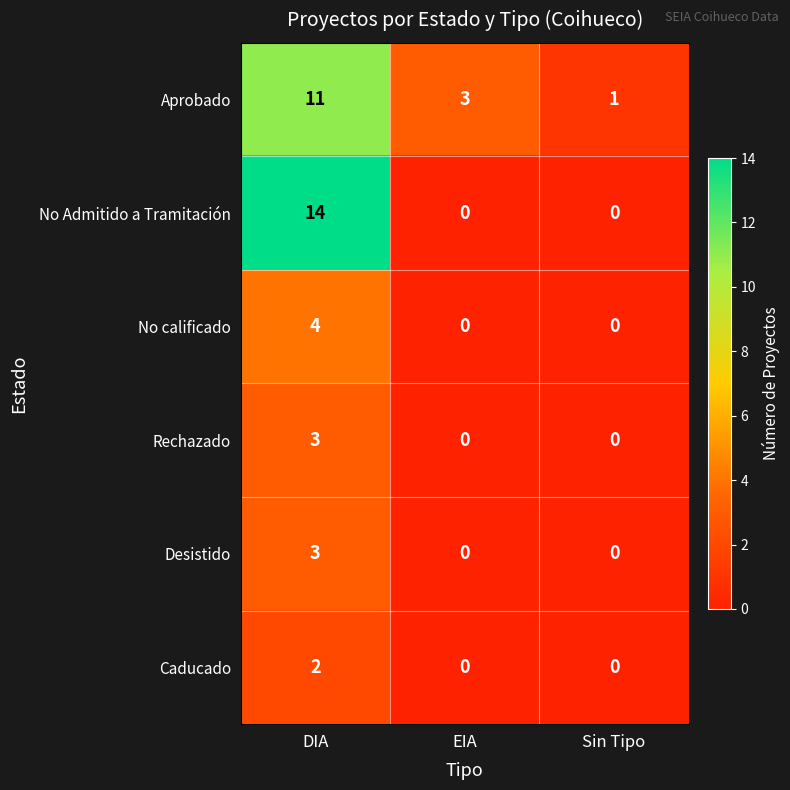

Is the value of Aprobado at EIA greater than the value of No Admitido a Tramitación at EIA?

Yes